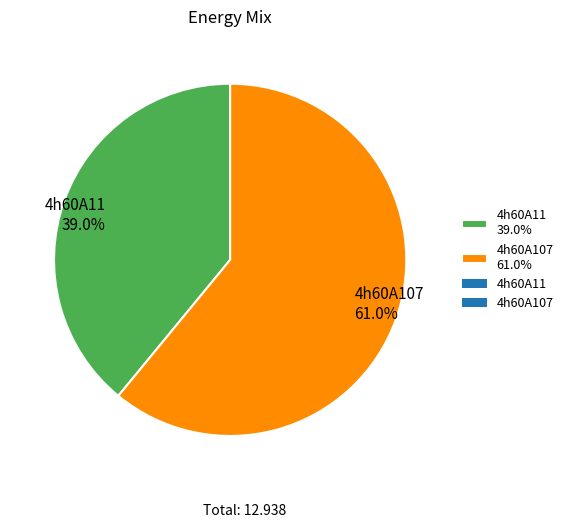

To the nearest percent, what is the difference between the 4h60A107 and 4h60A11 slice percentages?

22%